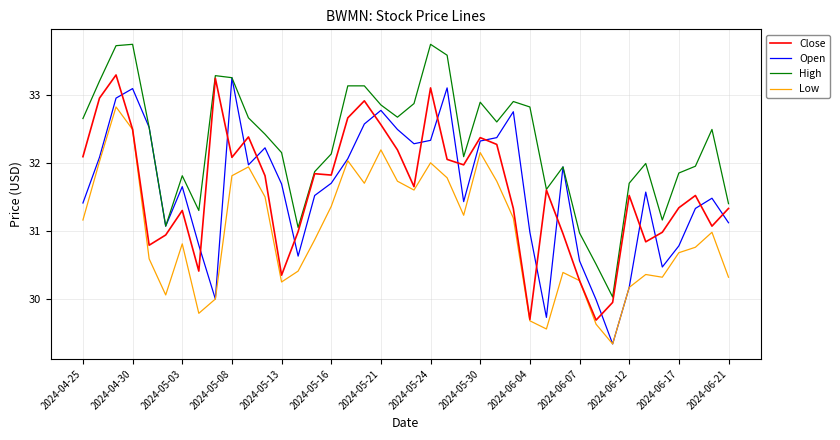

What is the smallest value displayed?

29.3